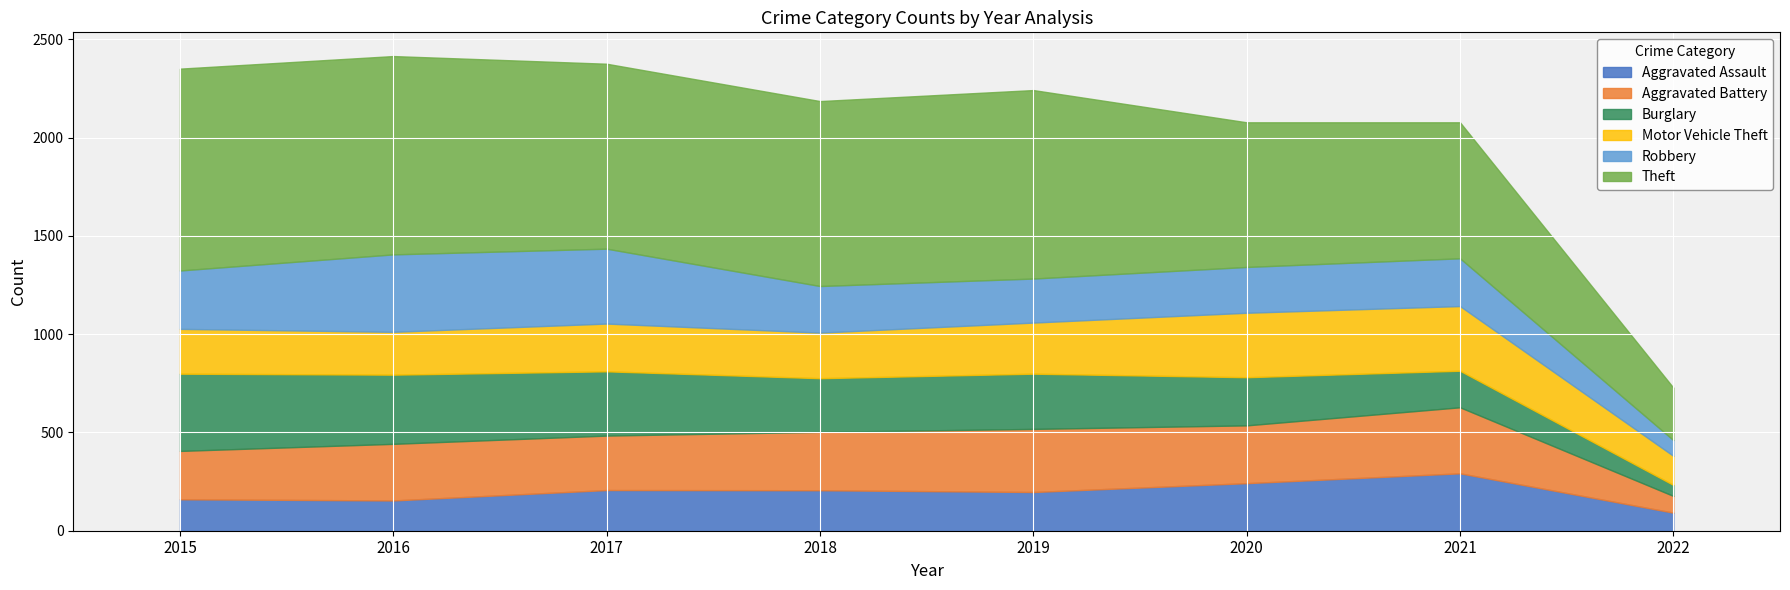

After their last crossing, which series has the higher values: Aggravated Assault or Aggravated Battery?

Aggravated Assault